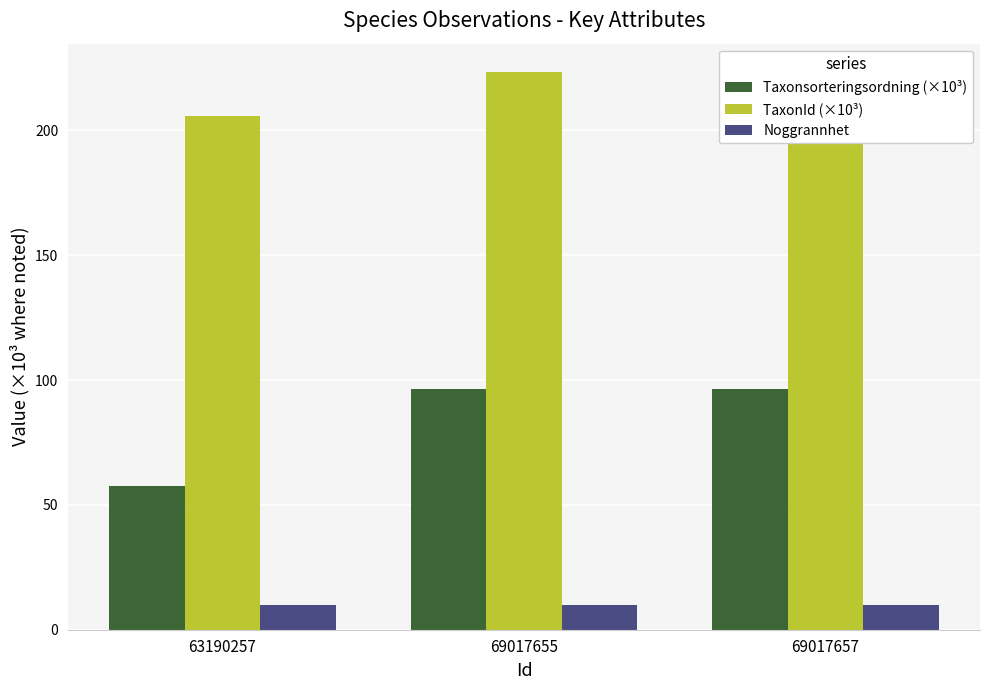

Reading left to right, transcribe all the data shown in this chart.

Taxonsorteringsordning (×10³): 57.5	96.3	96.3
TaxonId (×10³): 206.0	223.6	223.6
Noggrannhet: 10.0	10.0	10.0